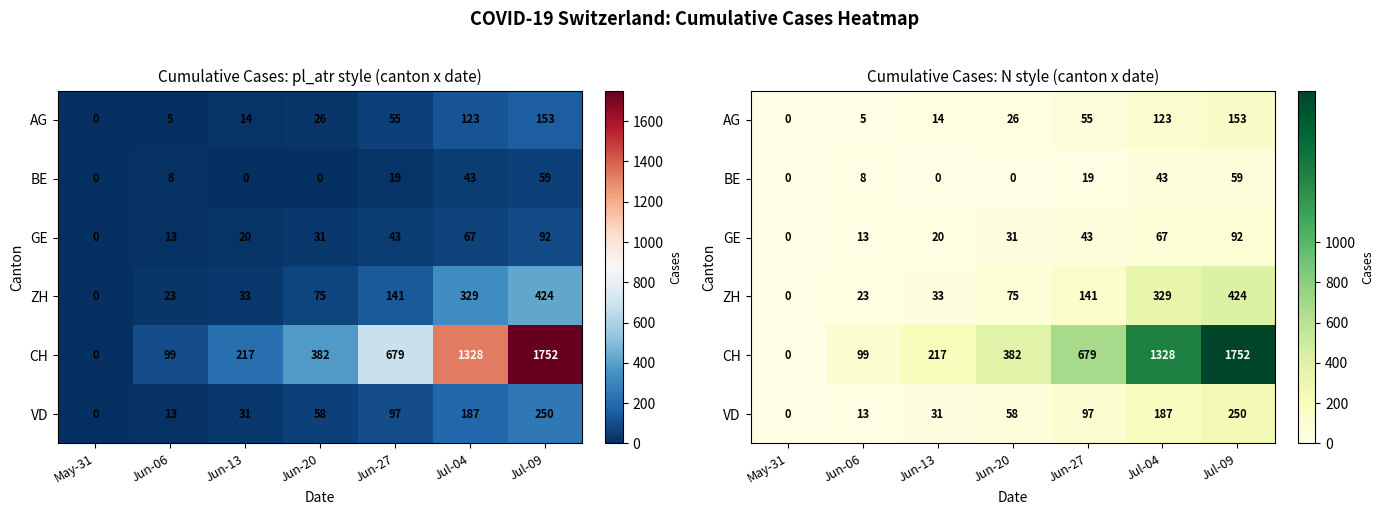

At which category is the sum across all series the highest?

Jul-09